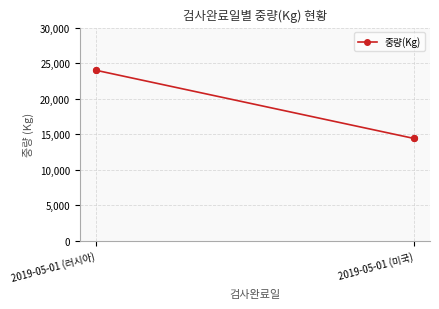

What is the average Y value?

19210